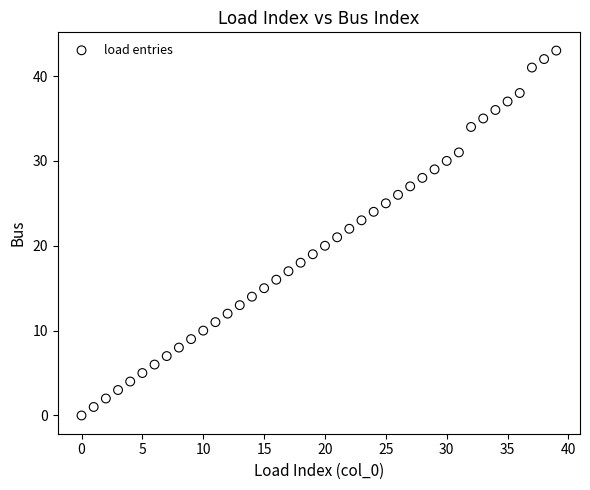

What is the range of Y values (max minus min)?

43